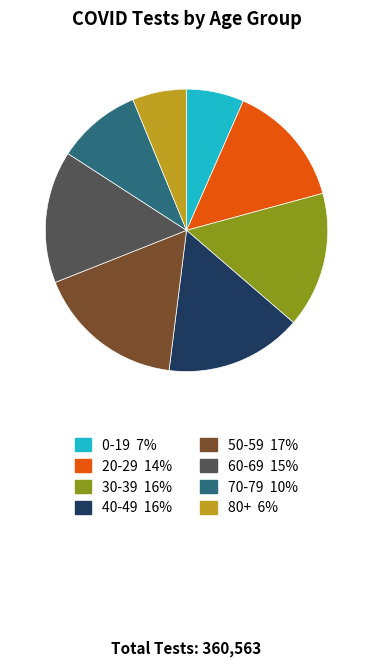

The 30-39 slice represents 4% of the pie. True or false?

False